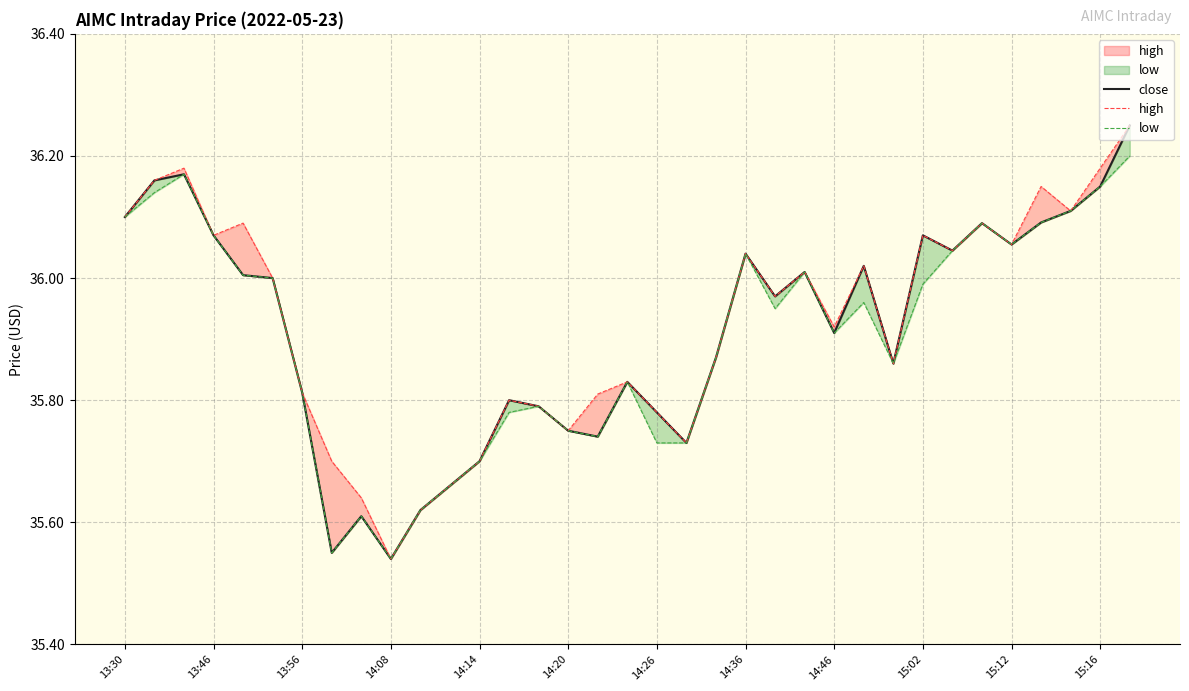

What position from the right is 16?

19